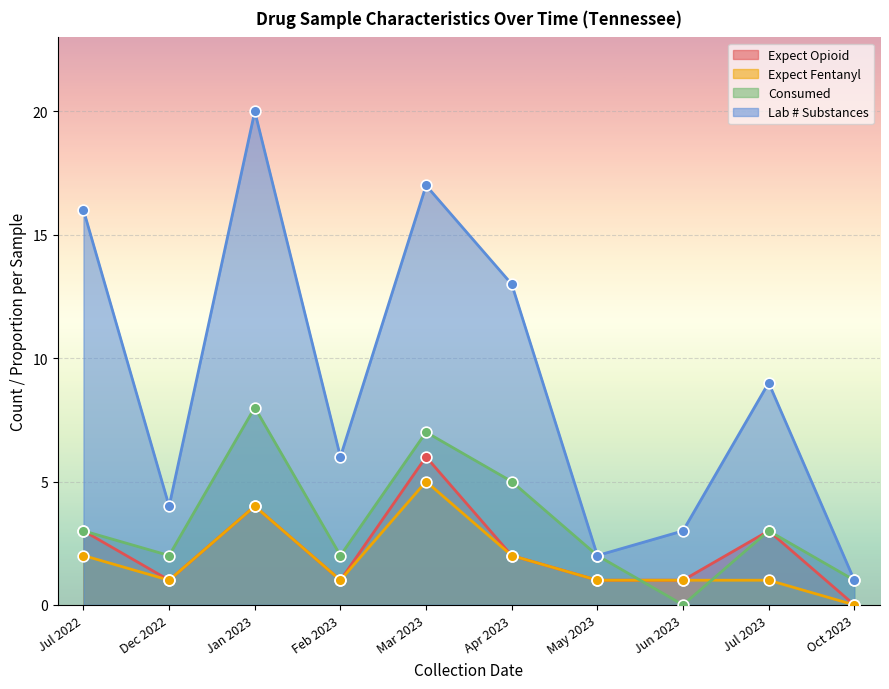

Which series reaches the maximum Y coordinate?

lab_num_substances